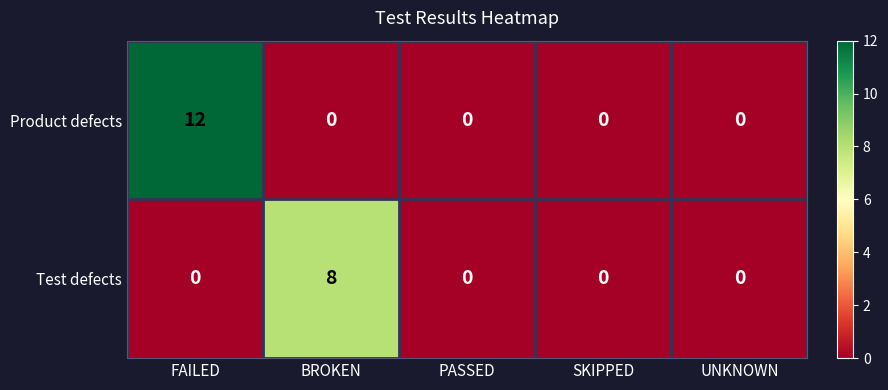

Count the number of categories in the chart.

5